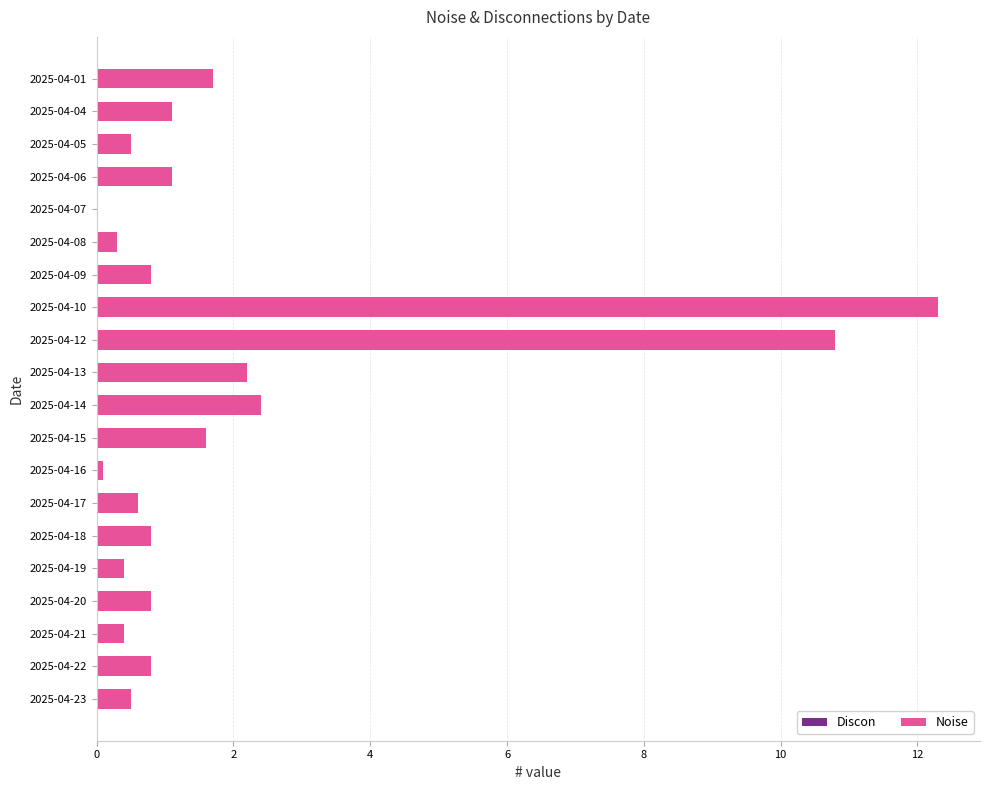

Is it true that the value at 2025-04-01 is 0.7?

False